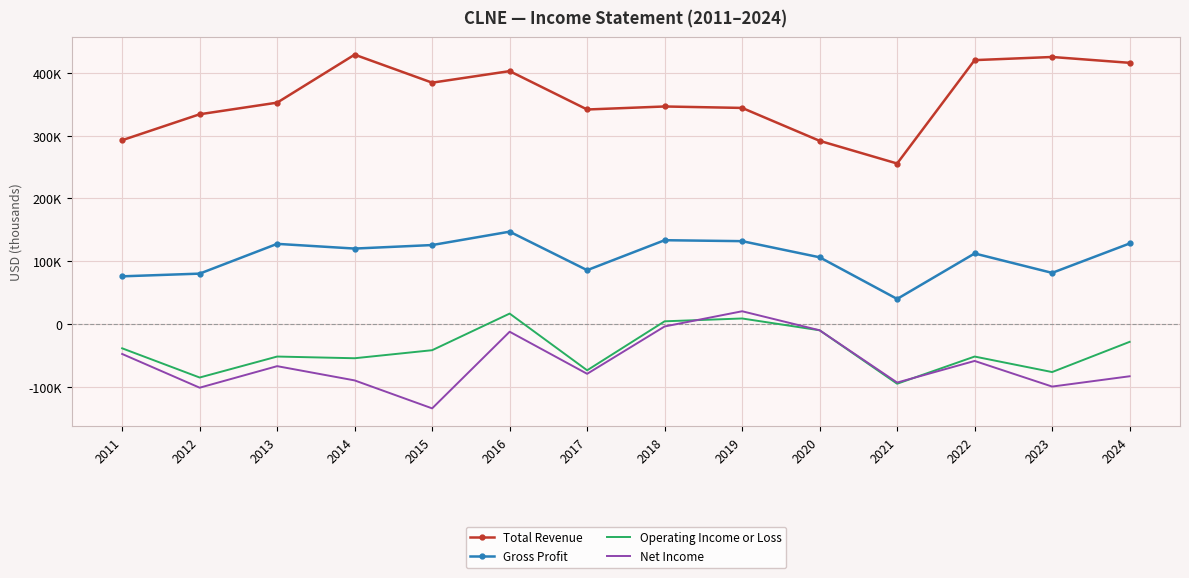

Where is Operating Income or Loss nearest to the value -39150?

2011